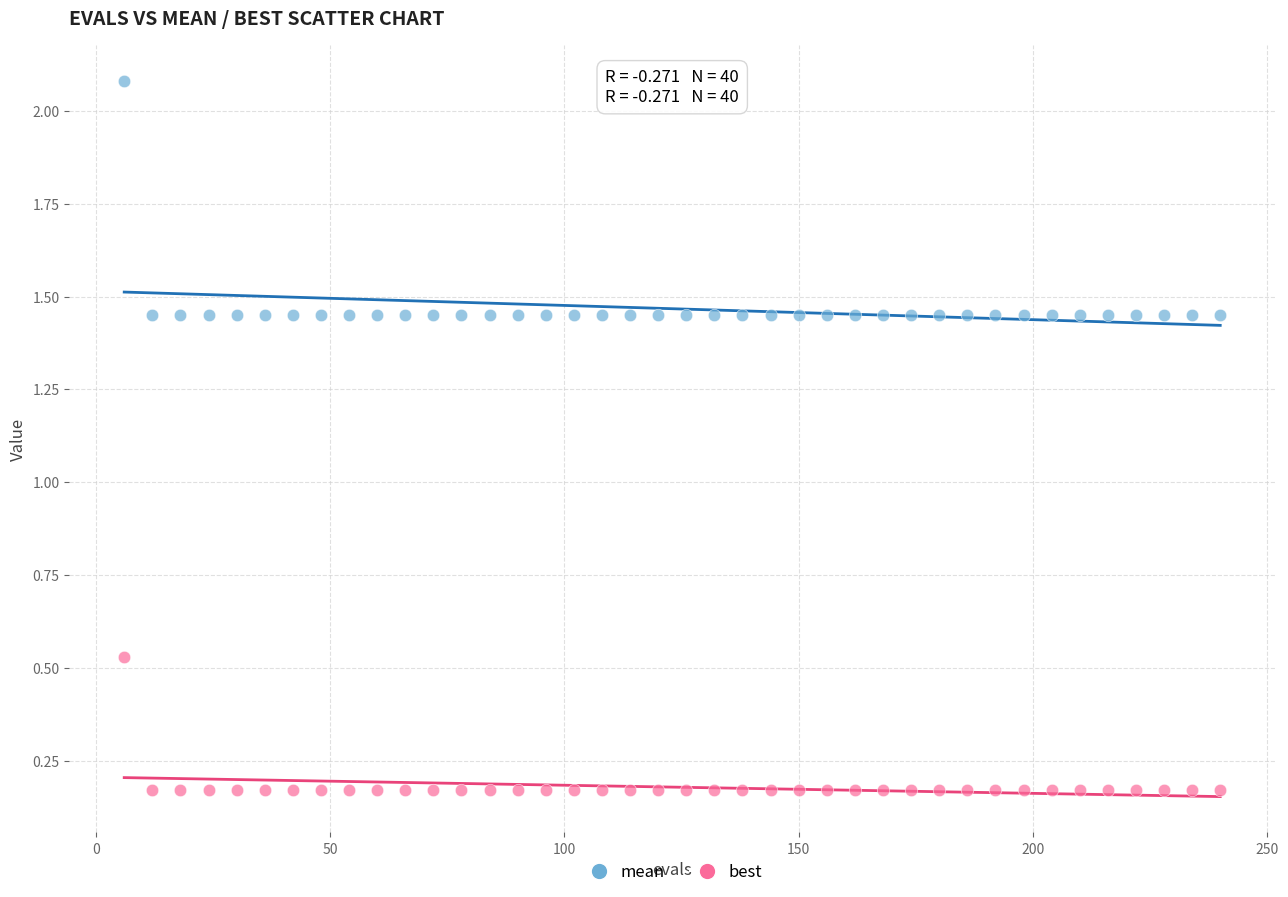

Across all data points, what is the range of X values (max minus min)?

234.0